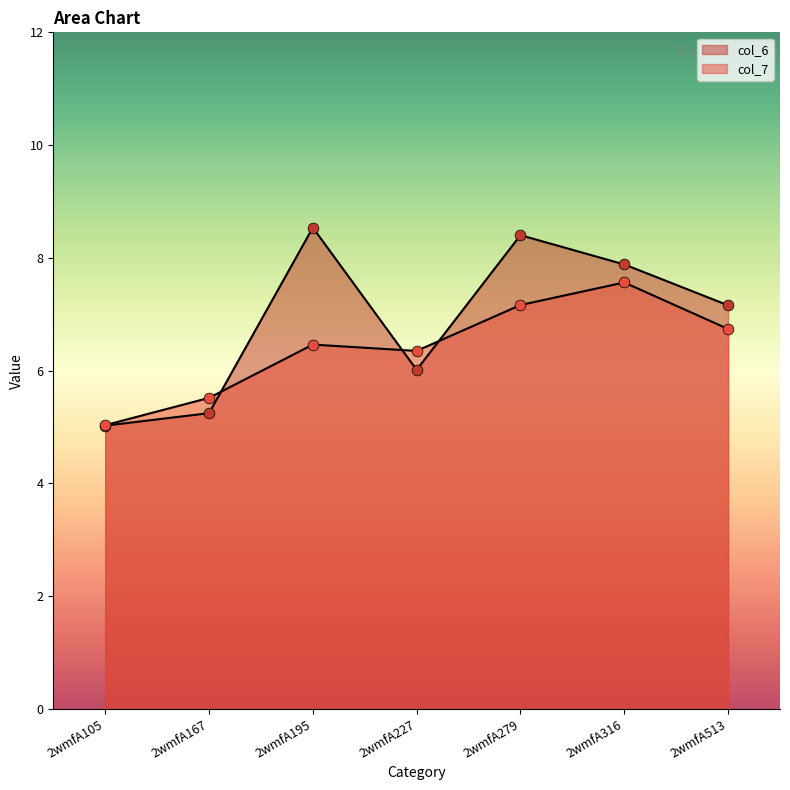

Which series has the widest spread of Y values?

col_6